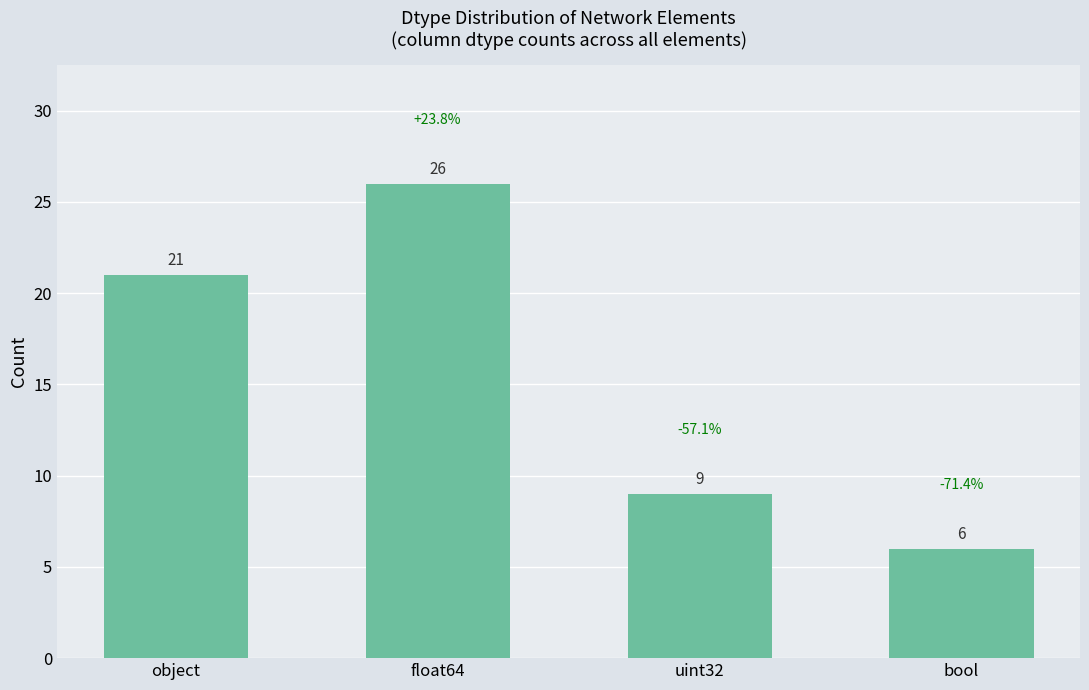

Reading left to right, transcribe all the data shown in this chart.

object=21	float64=26	uint32=9	bool=6